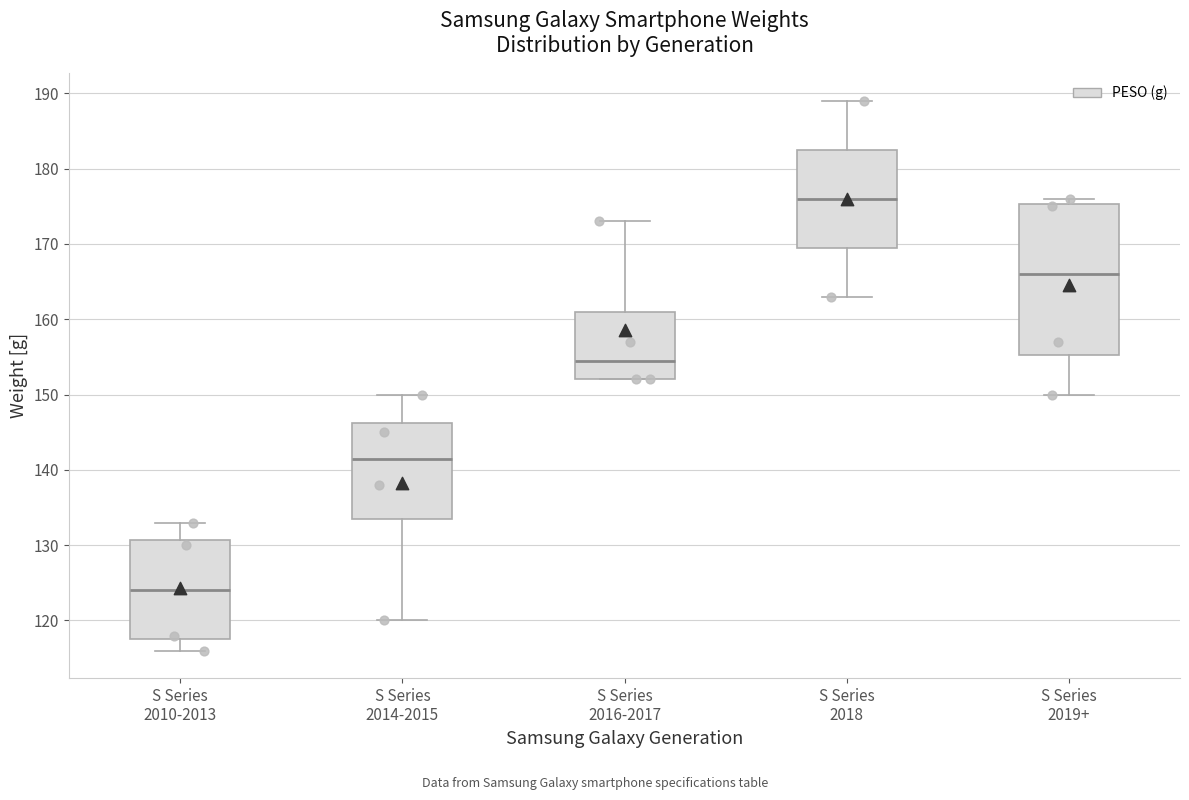

Reading left to right, transcribe this box plot: for each box, give where its median line is, the range the box spans, and where its two whiskers end, as read against the y-axis. The values are not printed on the chart, so give them approximately, as read against the axis.

S Series 2010-2013: median 124, box 118 to 131, whiskers 116 to 133
S Series 2014-2015: median 142, box 134 to 146, whiskers 120 to 150
S Series 2016-2017: median 155, box 152 to 161, whiskers 152 to 173
S Series 2018: median 176, box 170 to 183, whiskers 163 to 189
S Series 2019+: median 166, box 155 to 175, whiskers 150 to 176